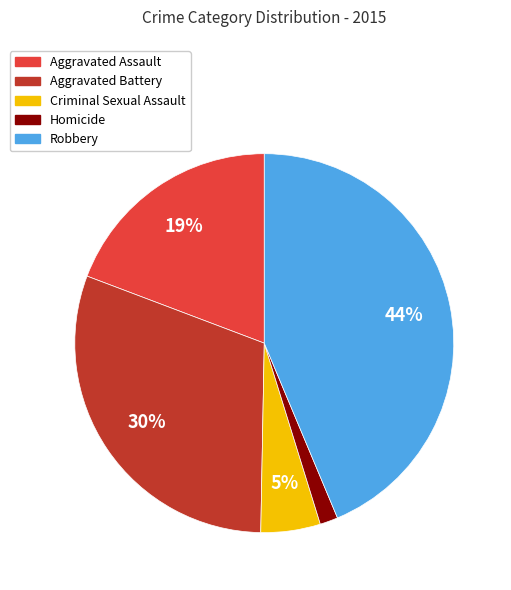

Is Aggravated Assault the majority of the pie?

No